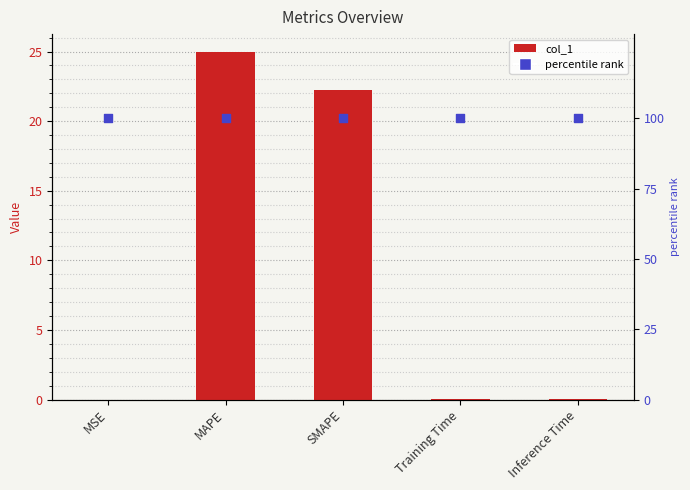

Which series has the largest total across all categories?

percentile rank